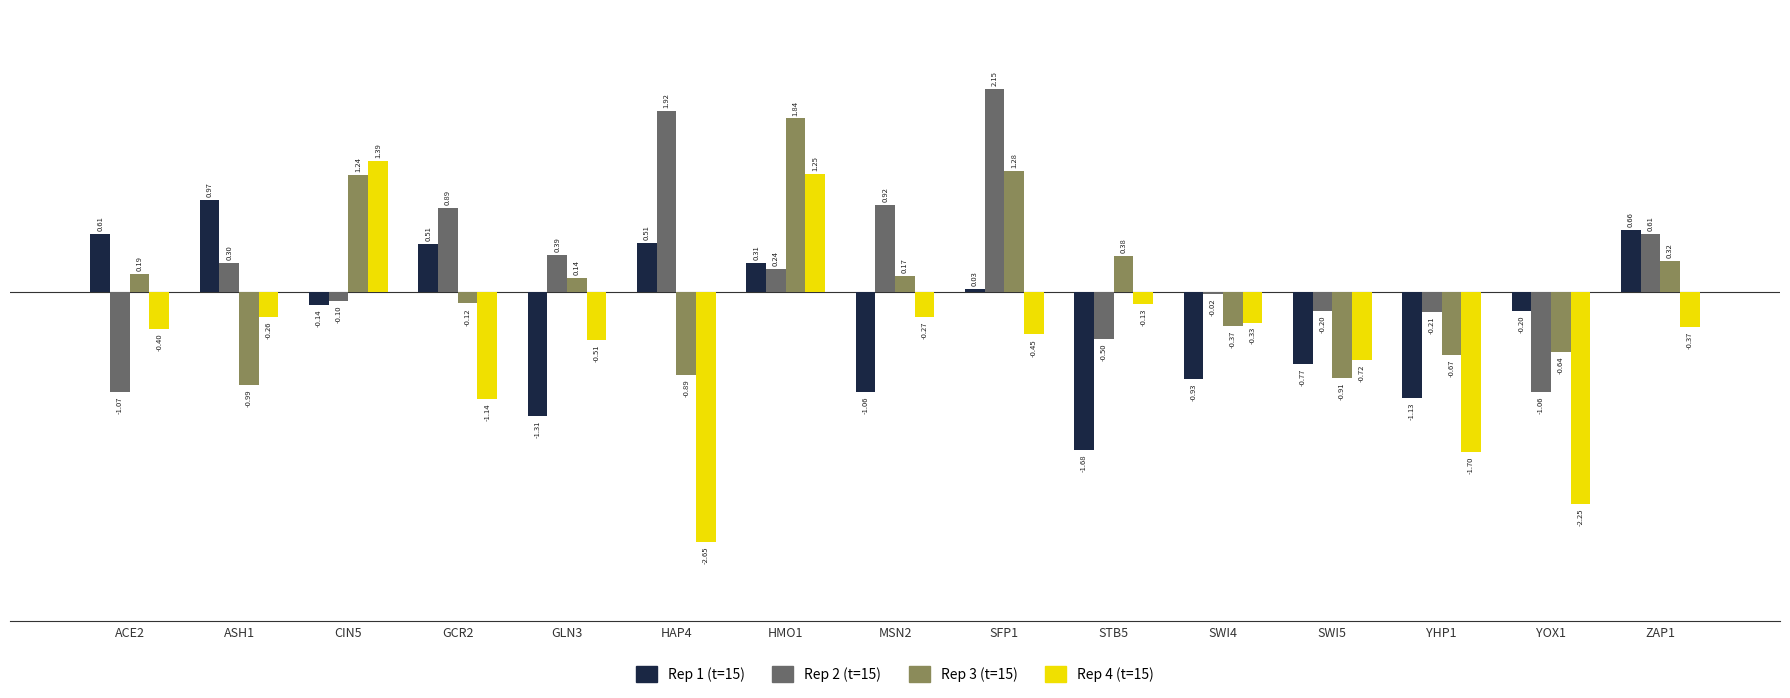

What is the spread (max minus min) of values at ASH1?

2.0